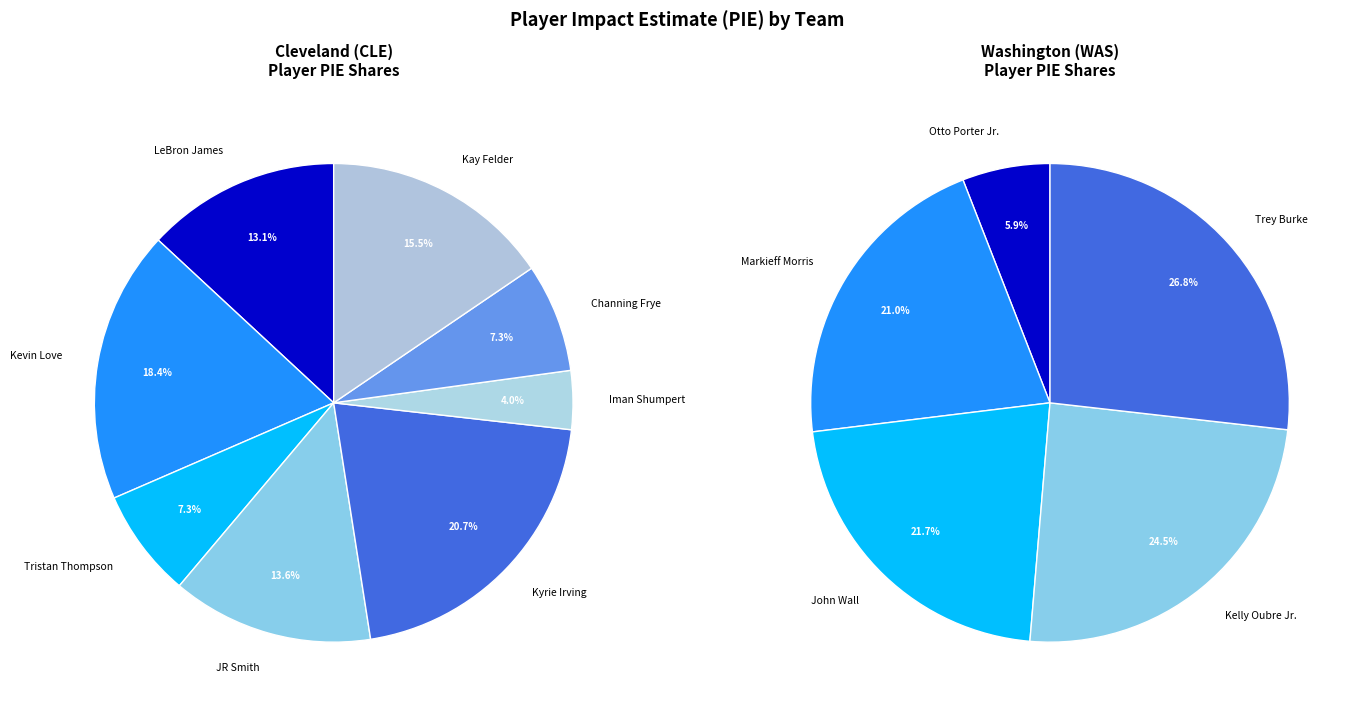

Is the sum of Tristan Thompson and John Wall greater than half?

No